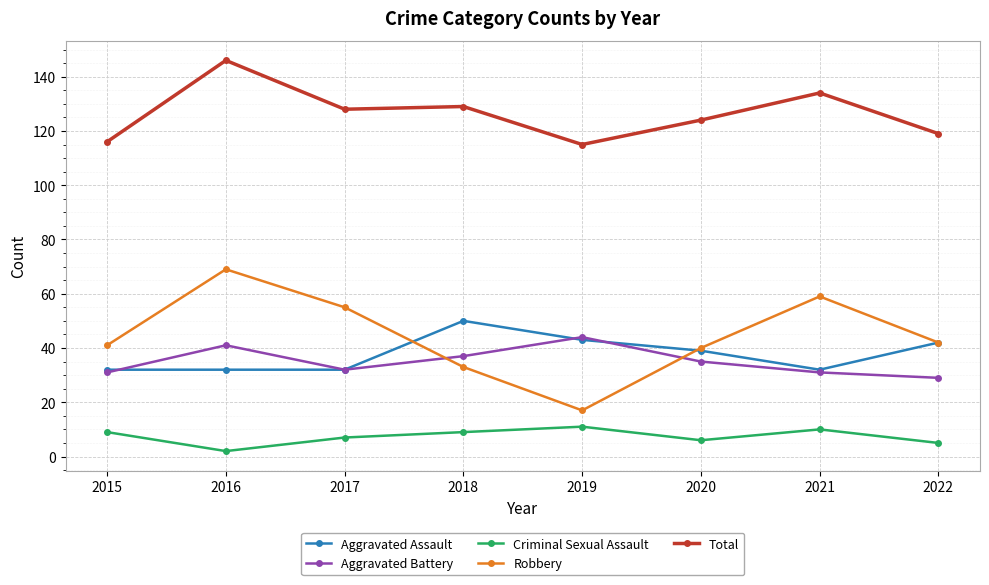

How many categories are shown in the chart?

8